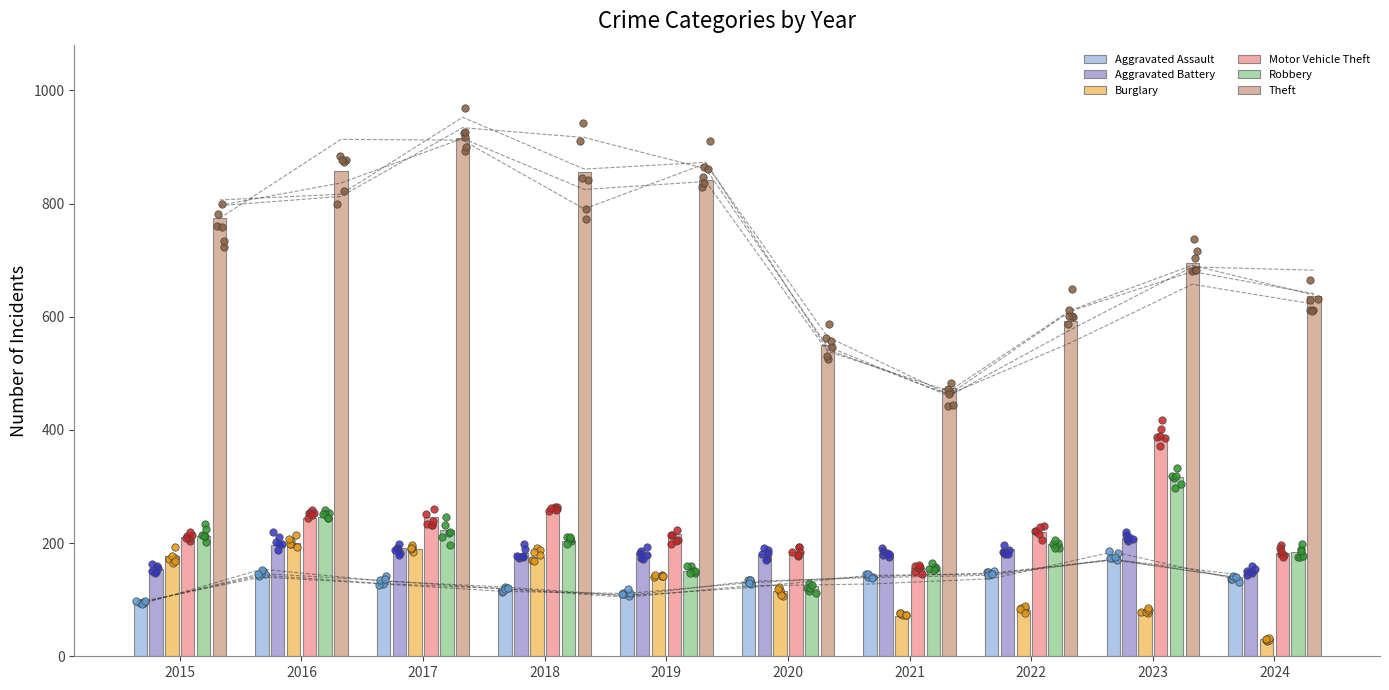

Is the value of Aggravated Assault at 2021 greater than the value of Burglary at 2019?

No